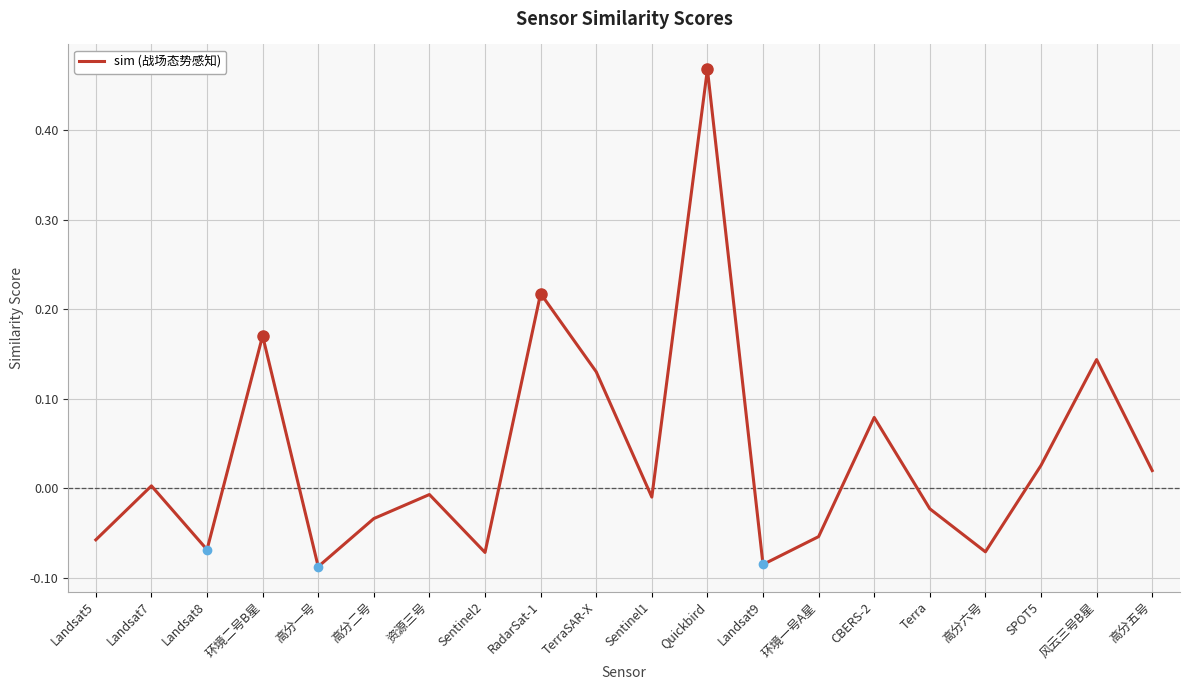

What is the difference between the maximum and minimum values?

0.6